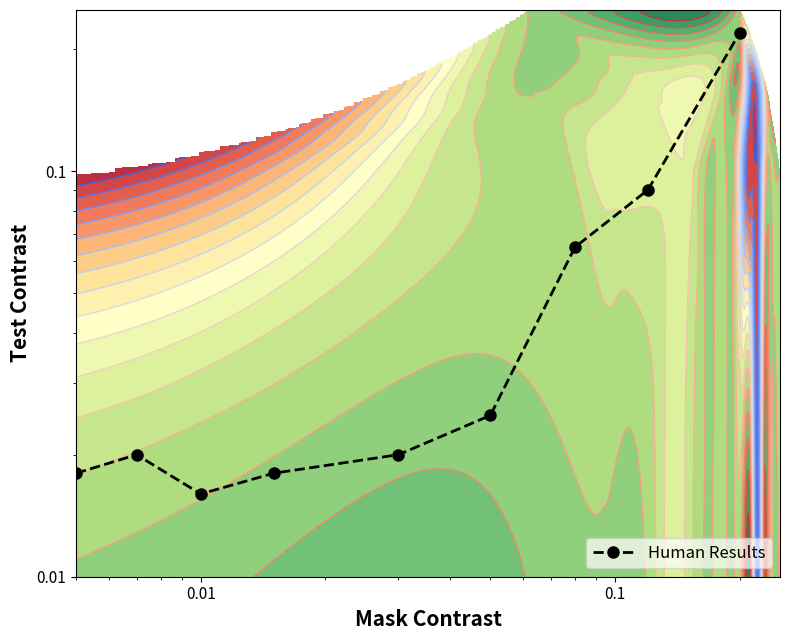

Count the number of data series in this chart.

1